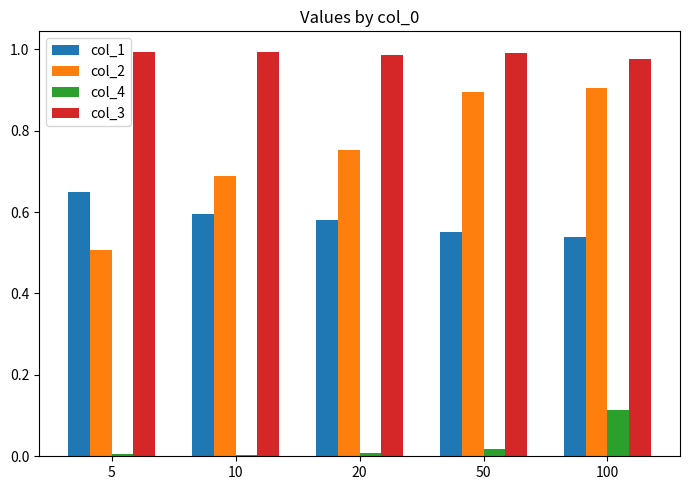

The value of col_4 at 20 is 0.0. True or false?

True